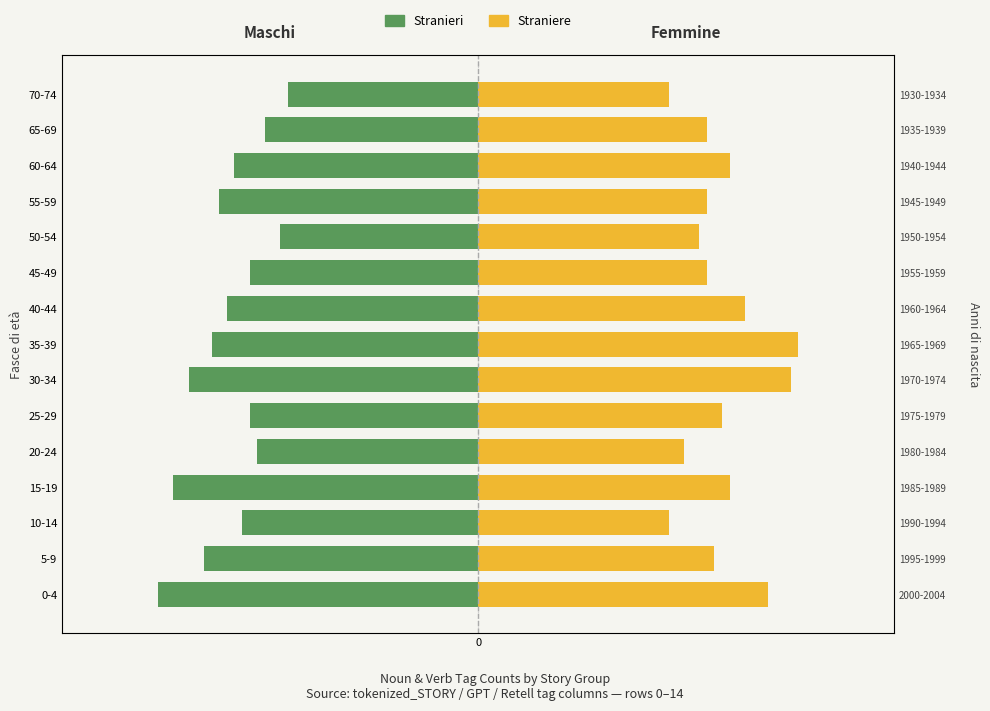

What is the minimum value for Straniere?

25